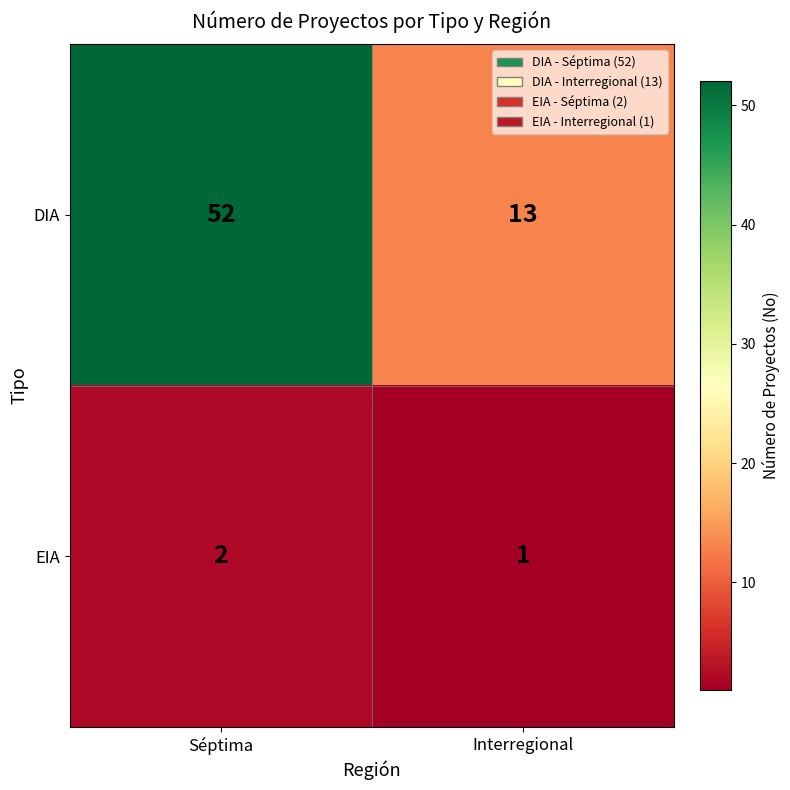

At which category does the chart reach its peak across all series?

Séptima